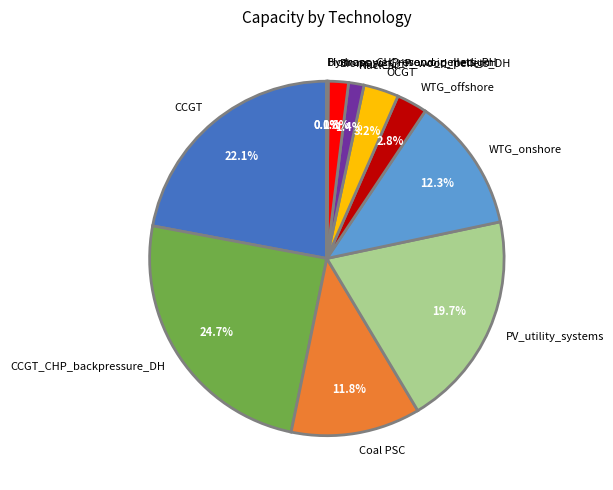

Does any single category account for the majority?

No